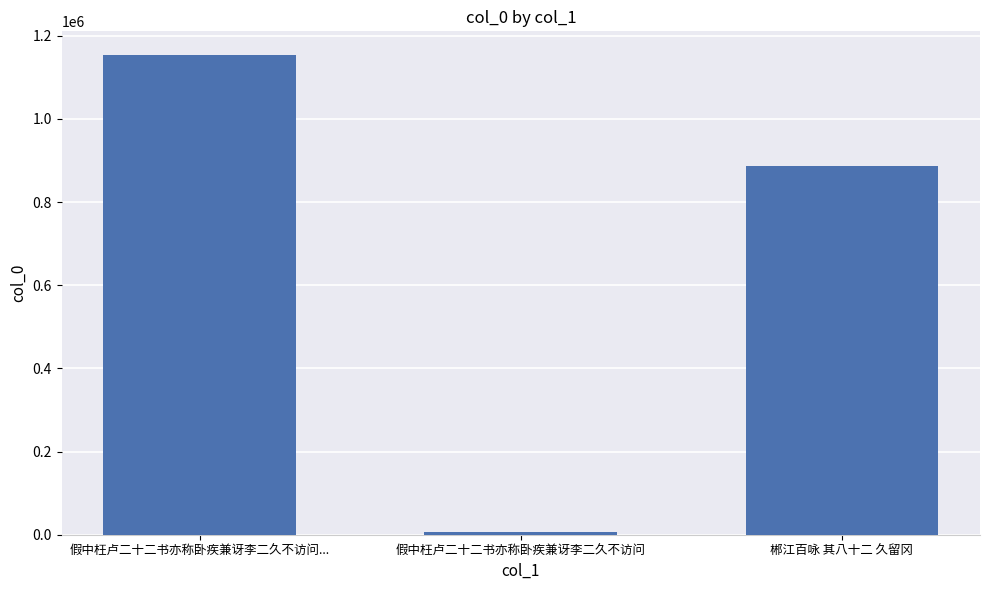

What position from the left is 假中枉卢二十二书亦称卧疾兼讶李二久不访问...?

1